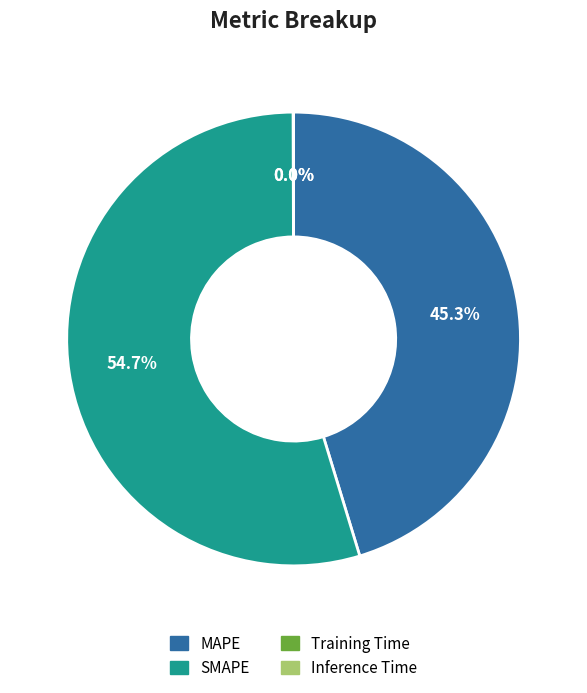

Is there a majority slice in this chart?

Yes